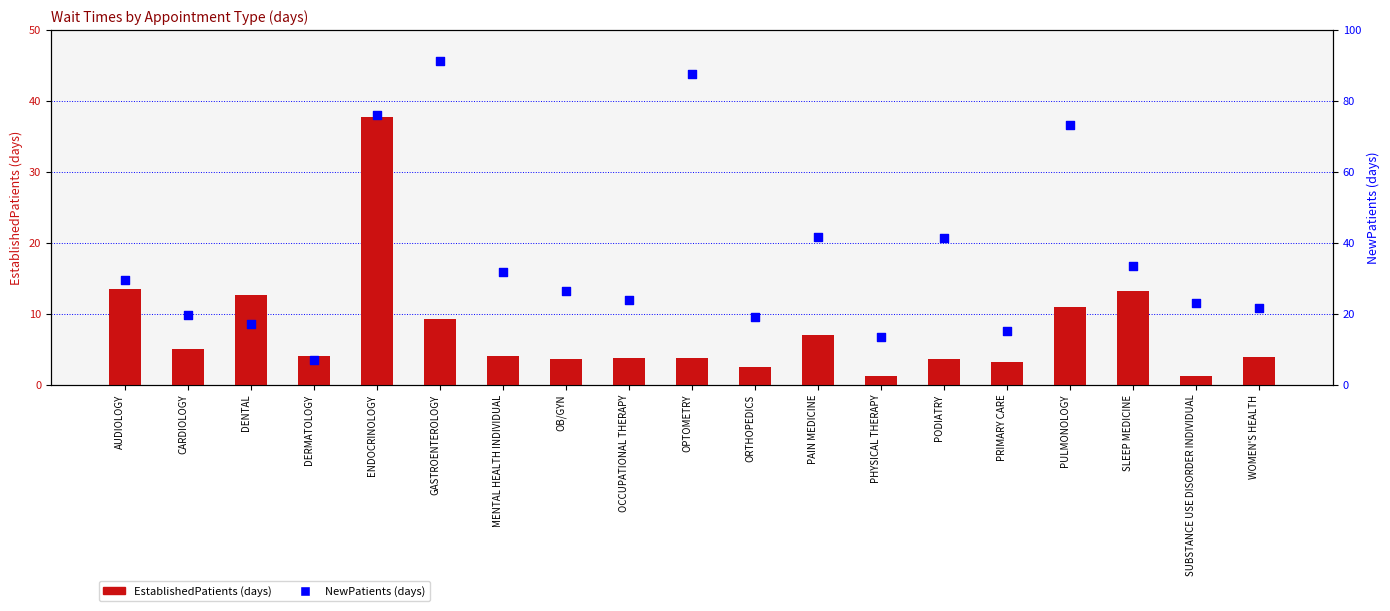

Is the value of EstablishedPatients at OCCUPATIONAL THERAPY greater than the value of NewPatients at DENTAL?

No